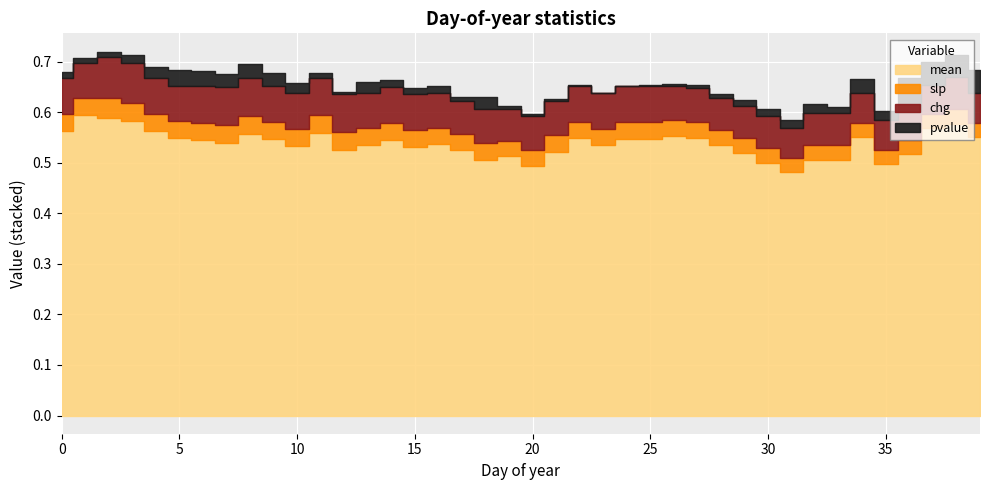

Which category has the highest value across all series?

1